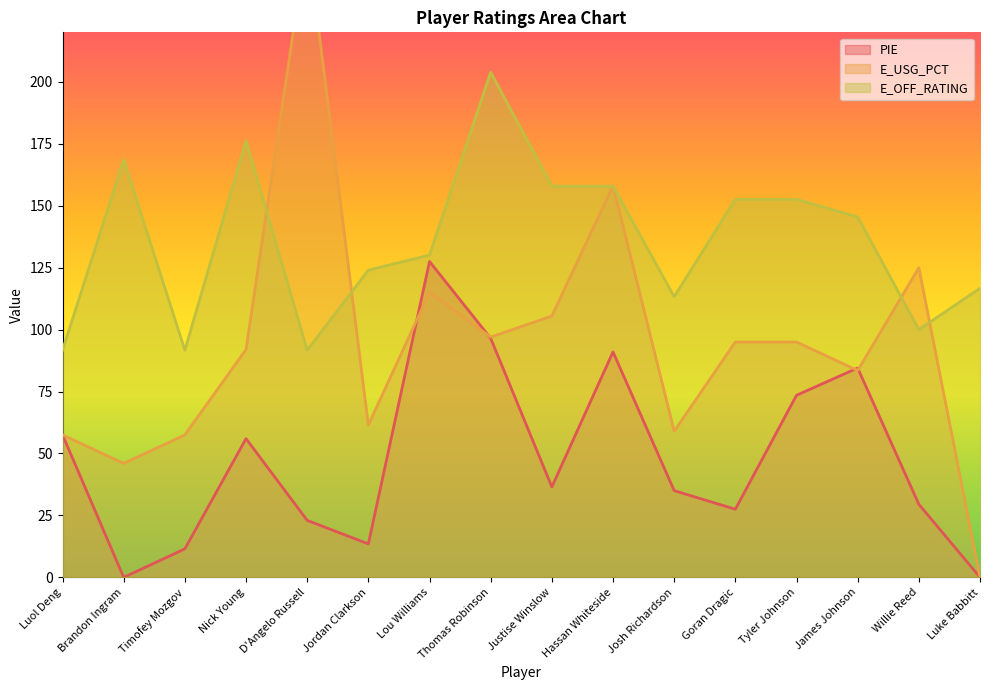

List the series in order of their peak value, lowest first.

PIE, E_OFF_RATING, E_USG_PCT